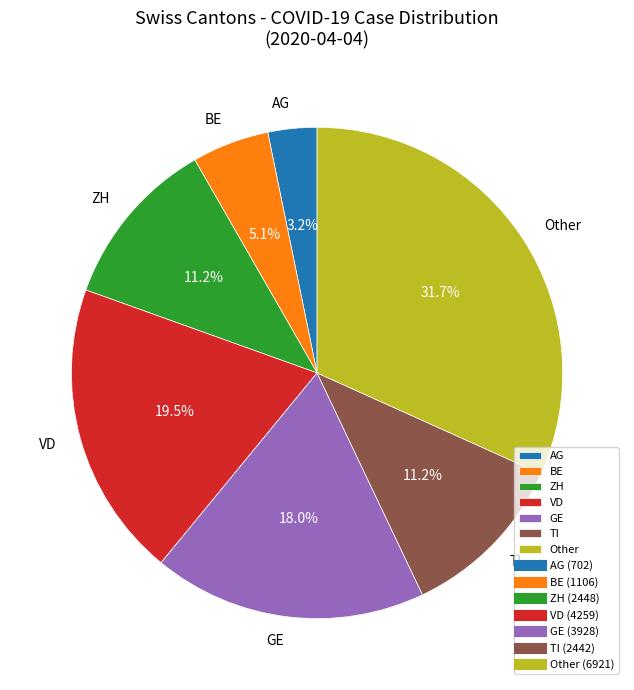

Does BE account for over 50% of the chart?

No